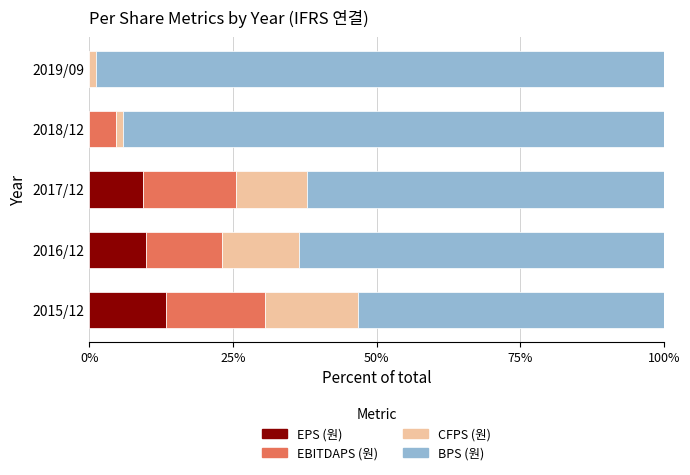

What is the total value across all series at 2017/12?

100.0